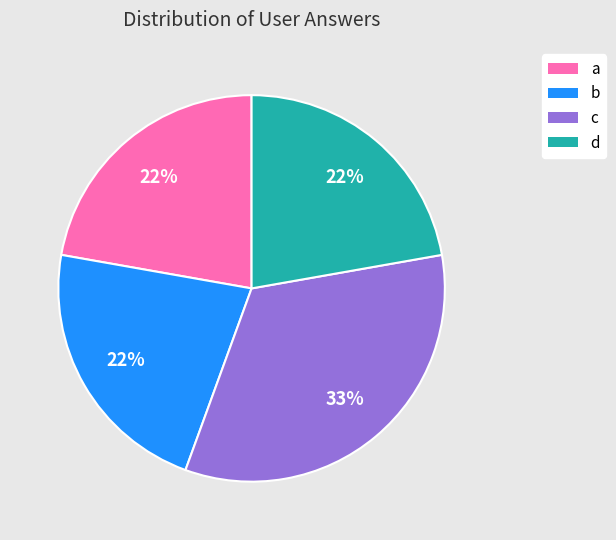

To the nearest percent, what percentage of the pie is d?

22%